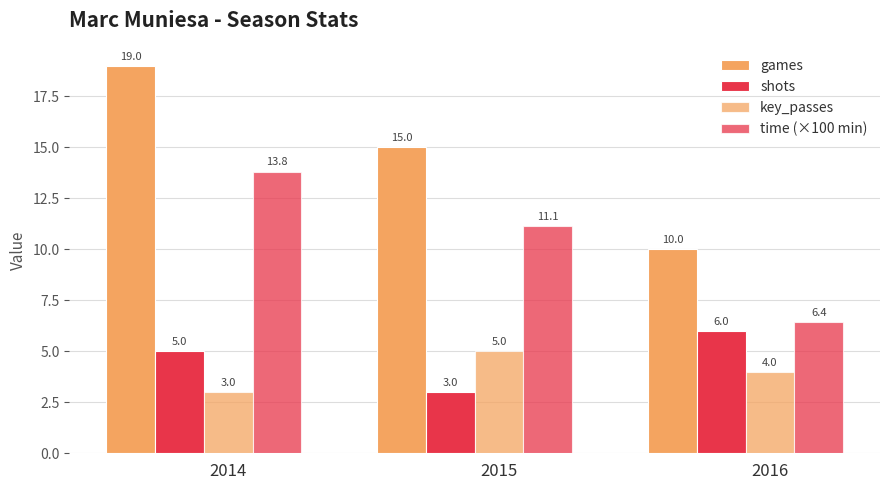

What is the sum of the games values at 2014 and 2016?

29.0